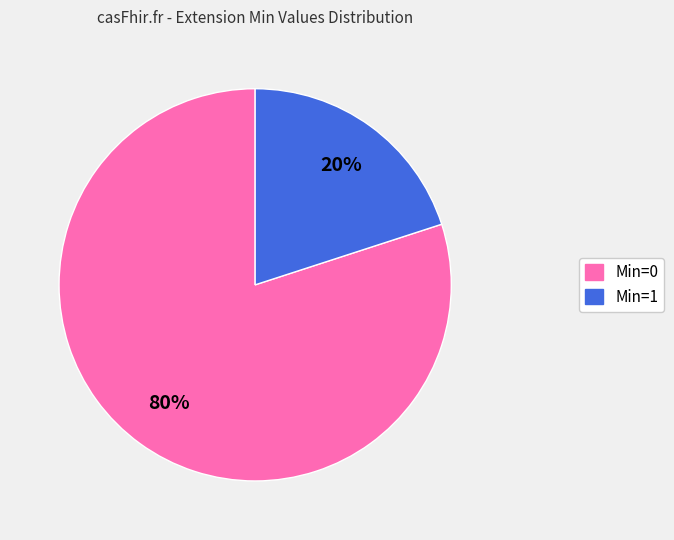

To the nearest percent, what is the difference between the largest and smallest slice percentages?

60%